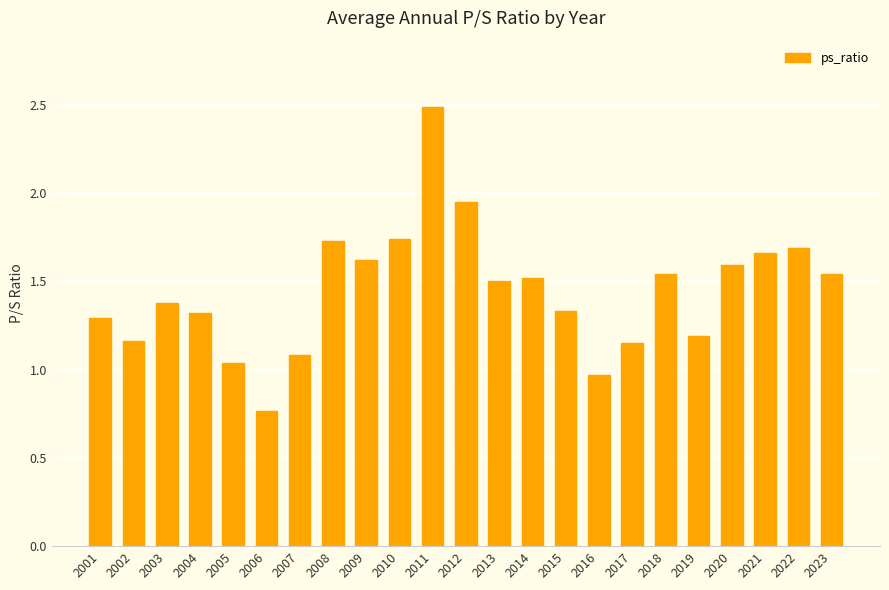

What is the average value?

1.4